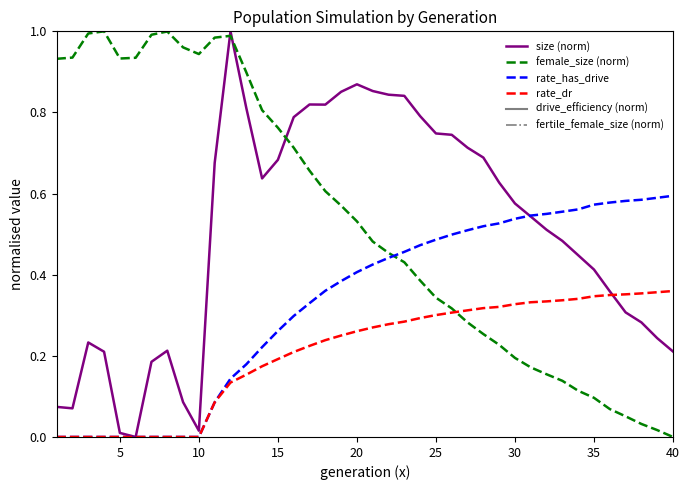

What is the difference between the second highest and minimum values in the female_size (norm) series?

1.0